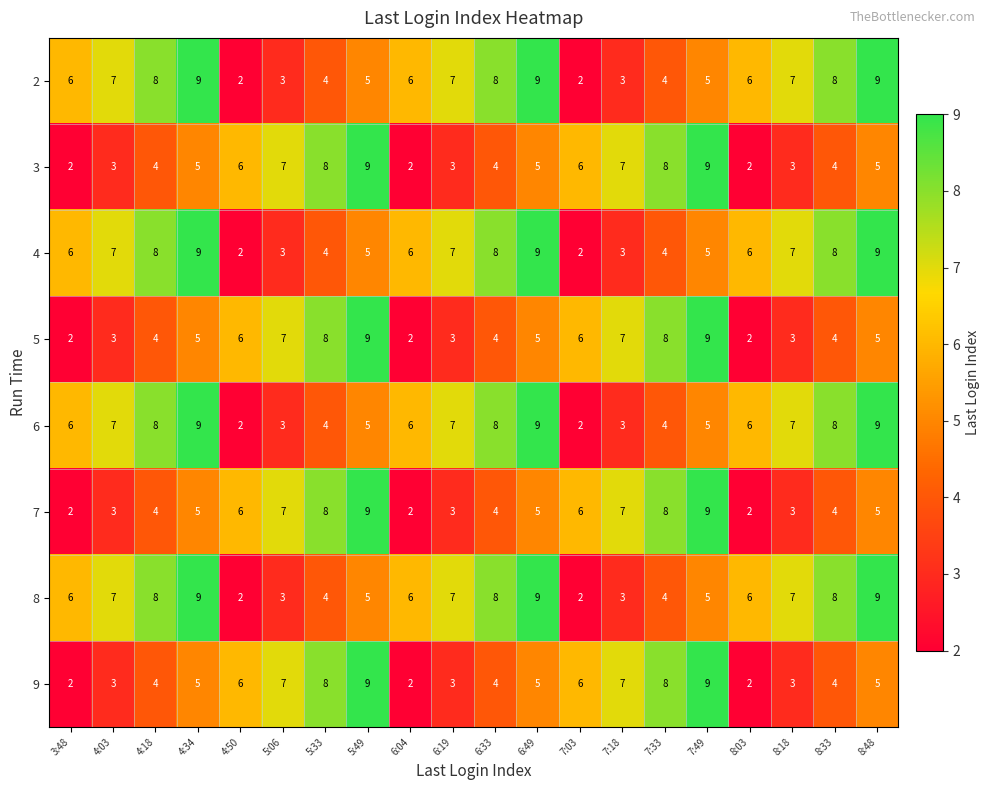

Read the 5 value at 8:33.

4